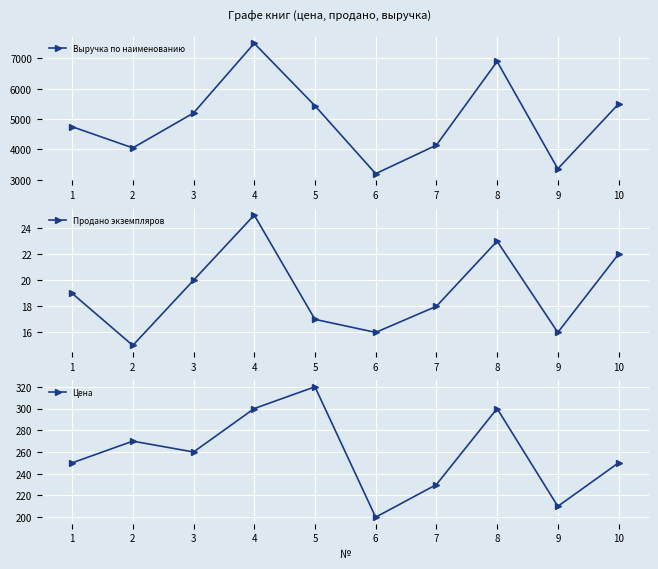

What is the spread (max minus min) of values at 4?

7475